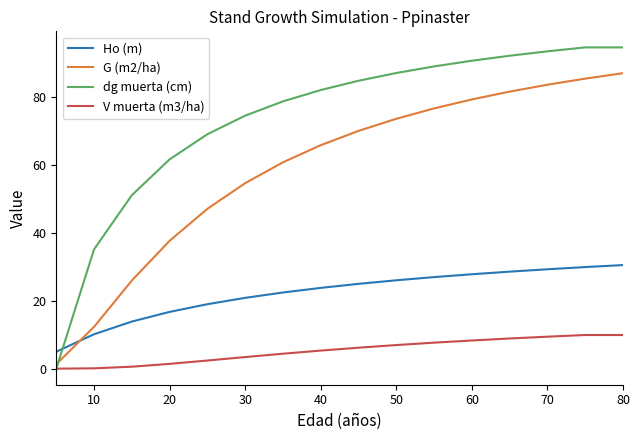

How many values in the Ho (m) series exceed 25?

8